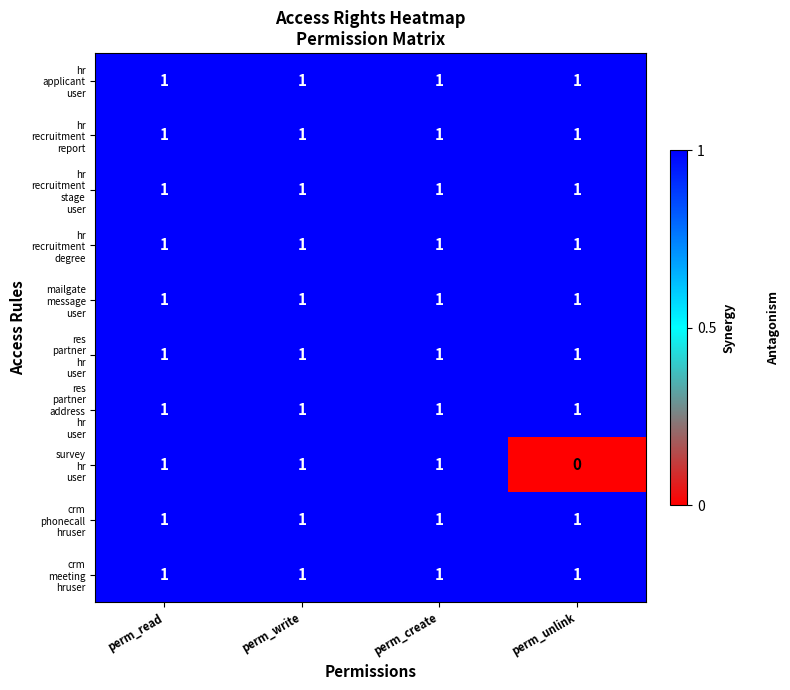

How many data points does each series have?

4